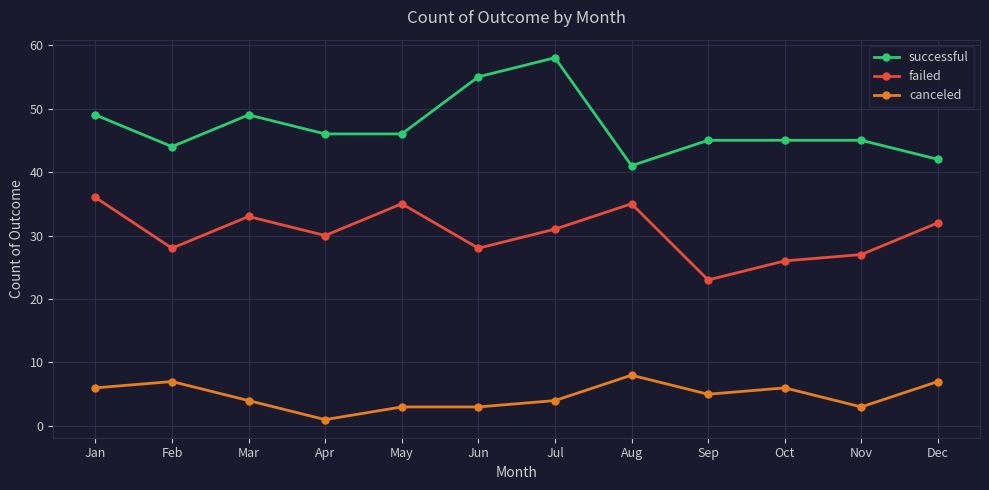

Is it true that successful equals 45 at Oct?

True